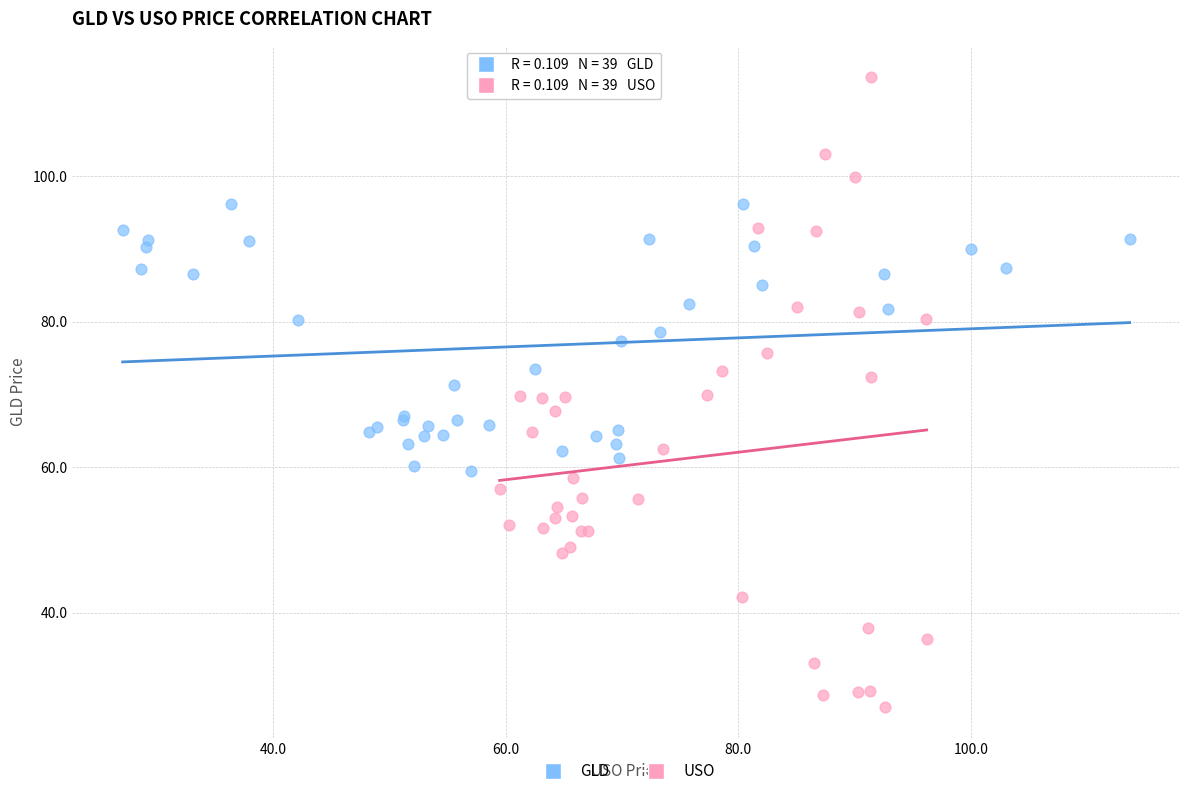

Which series has the largest Y range (max minus min)?

USO